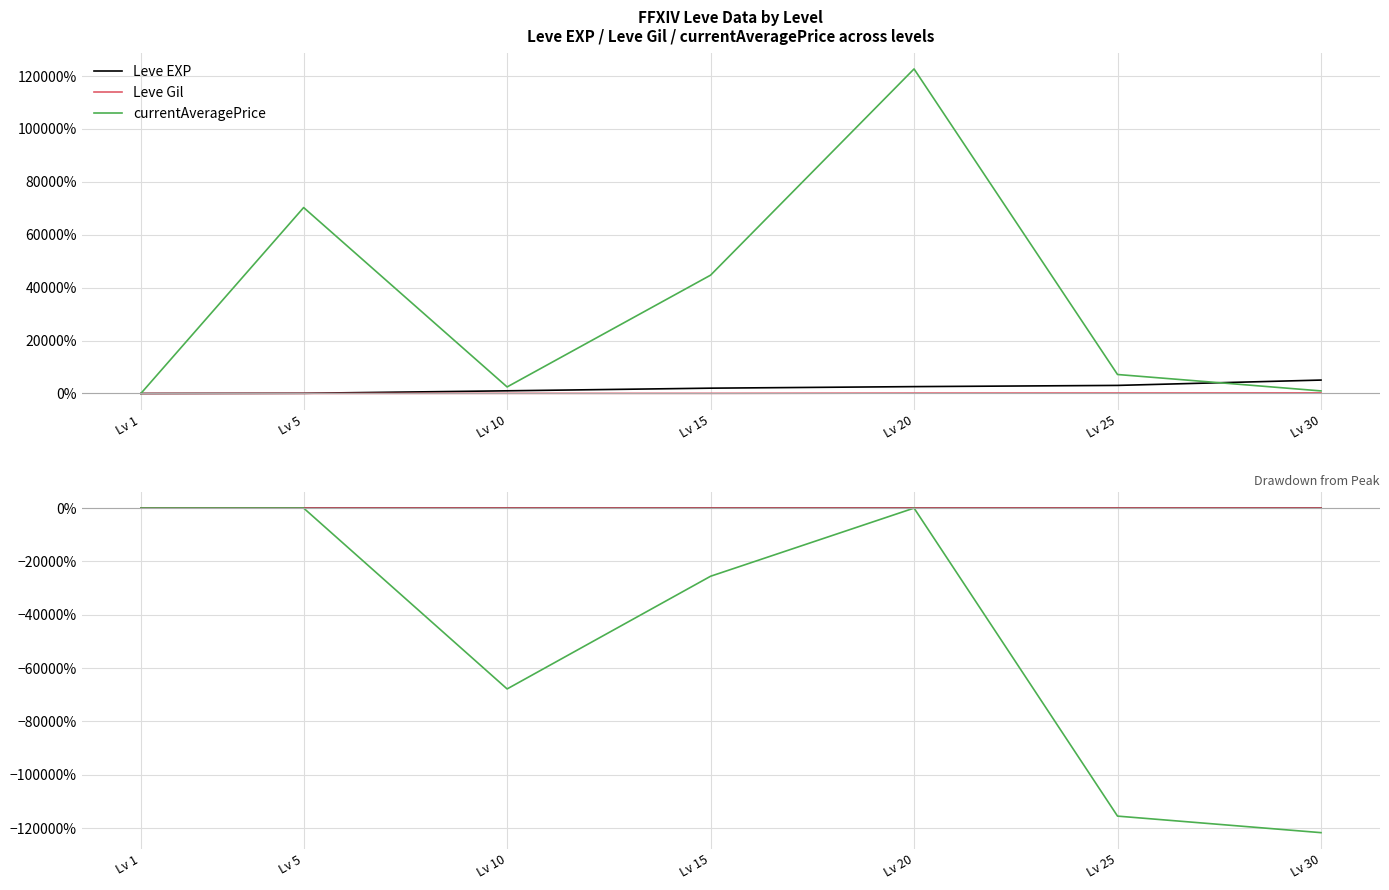

At which label does currentAveragePrice first exceed -255?

Lv 1